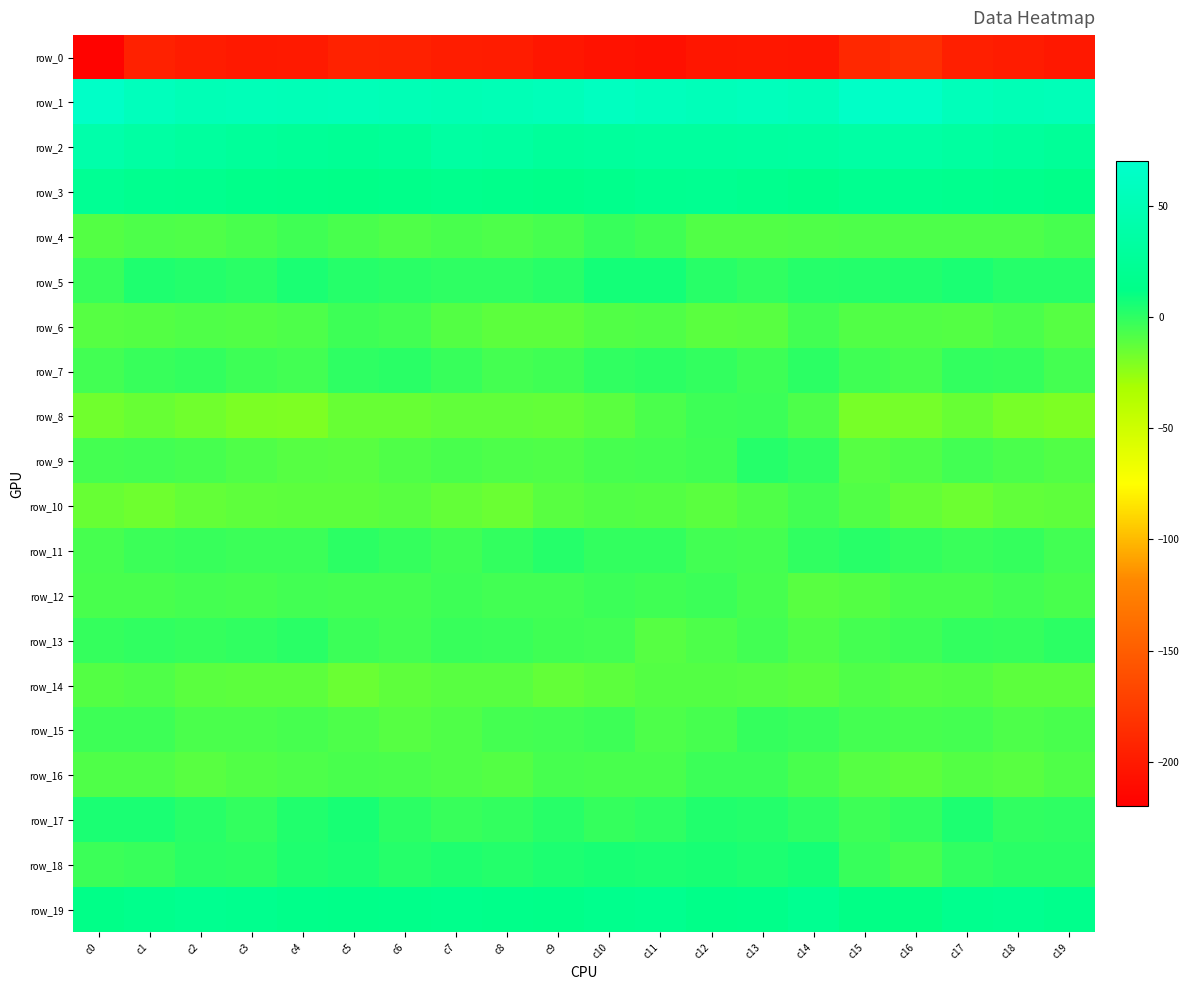

What is the difference between the maximum and second lowest values in the row_16 series?

7.2